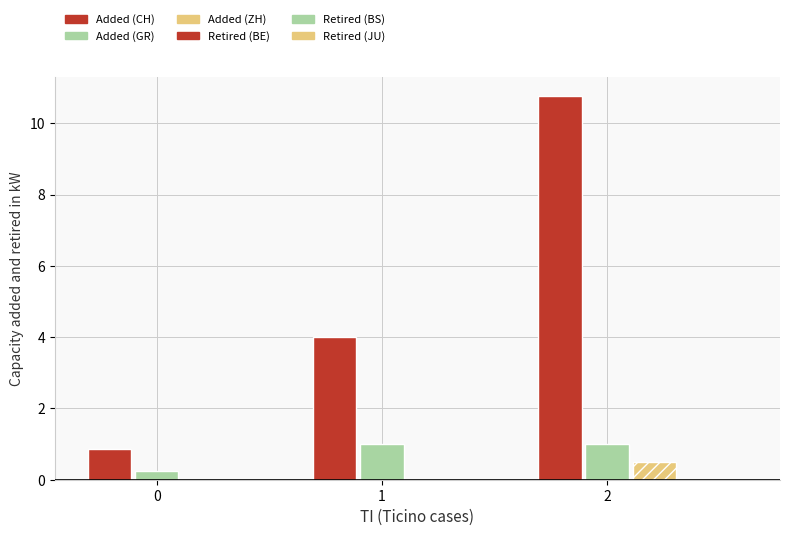

Count the number of data series in this chart.

3